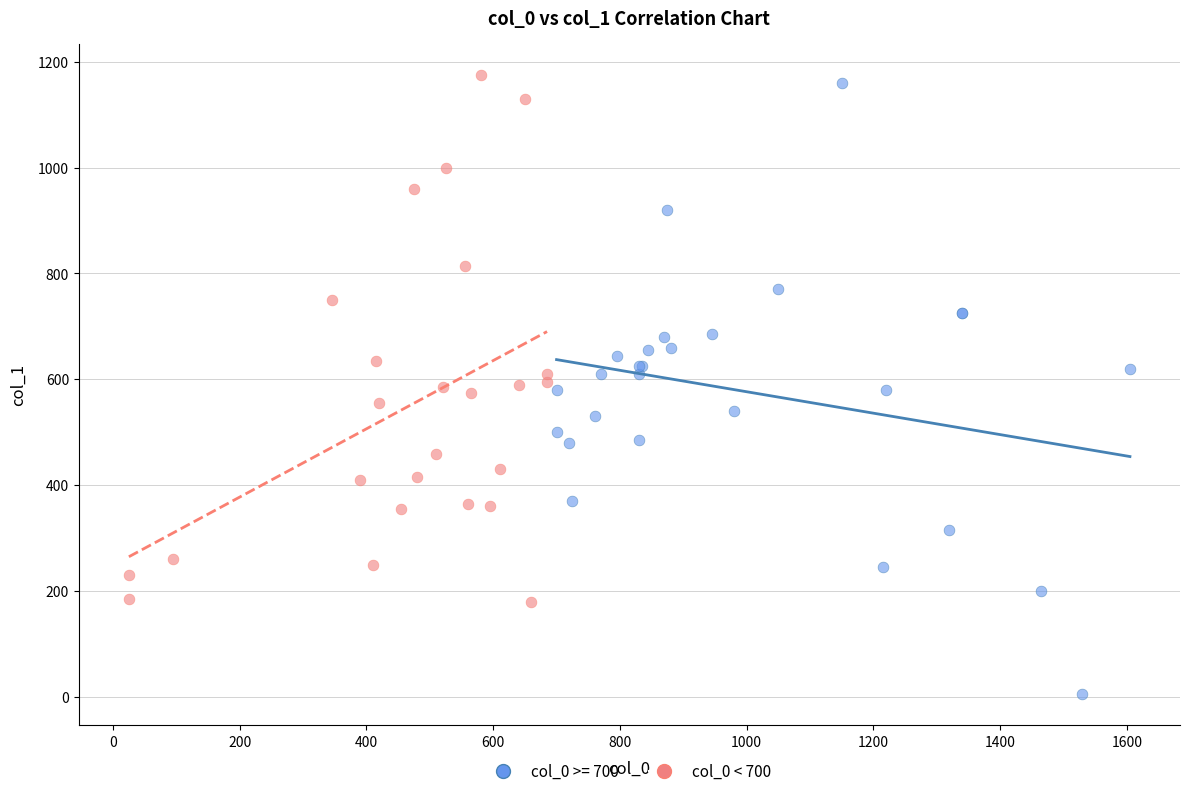

Which series reaches the minimum Y coordinate?

col_0 >= 700